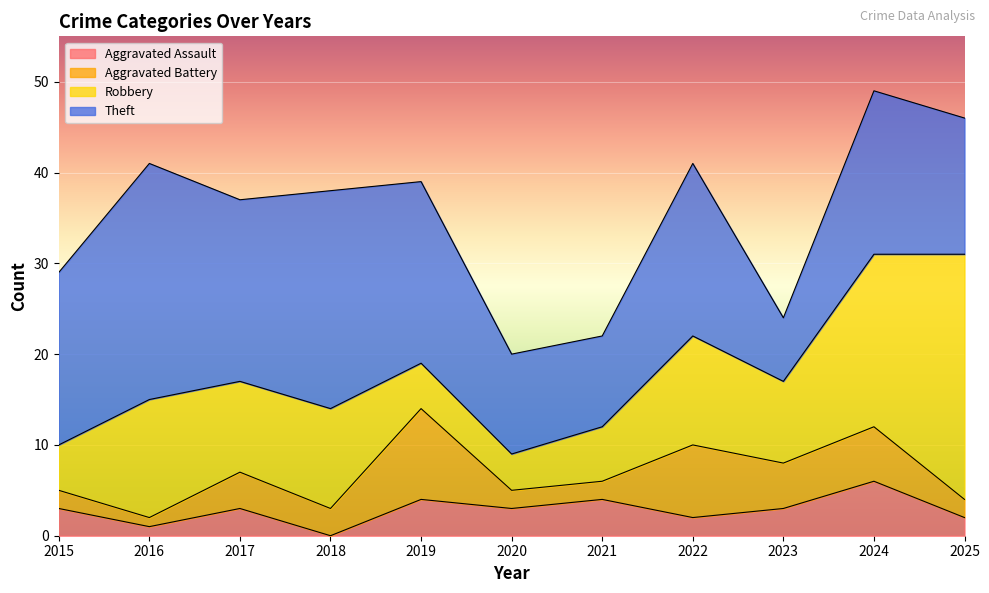

What is the total value across all series at 2020?

20